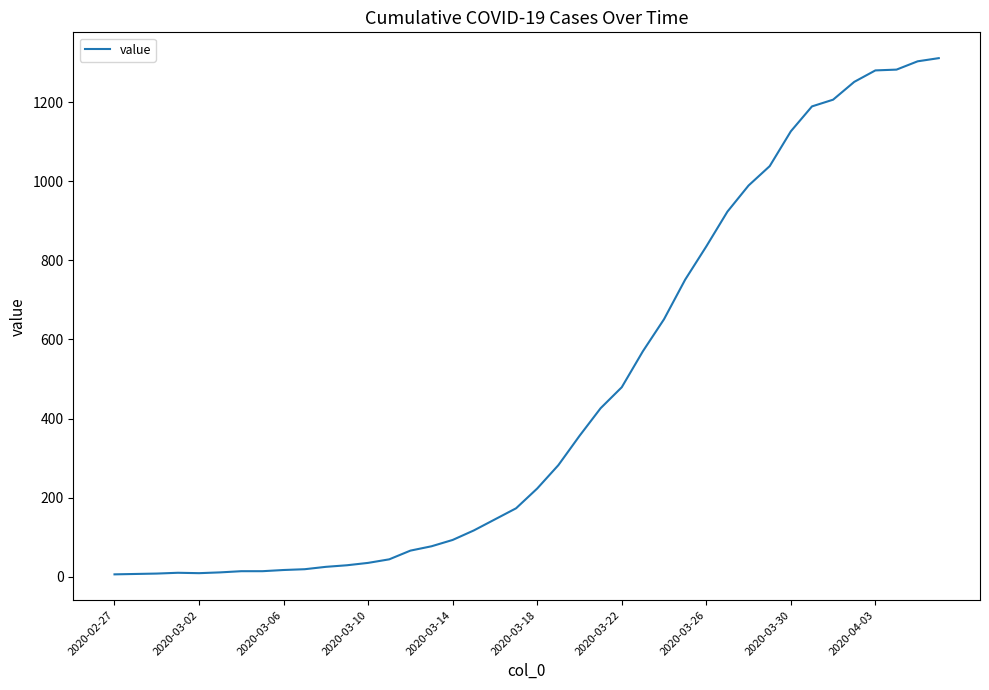

What is the difference between the maximum and minimum values?

1305